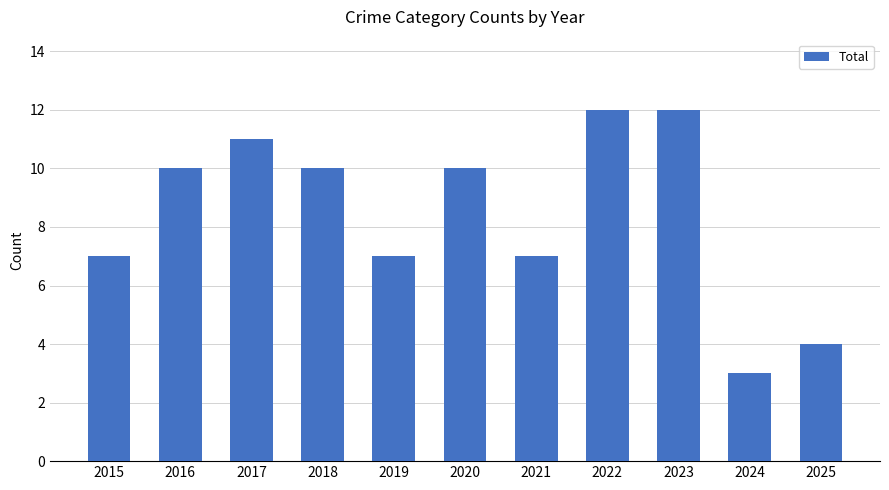

Which has a higher value, 2018 or 2024?

2018